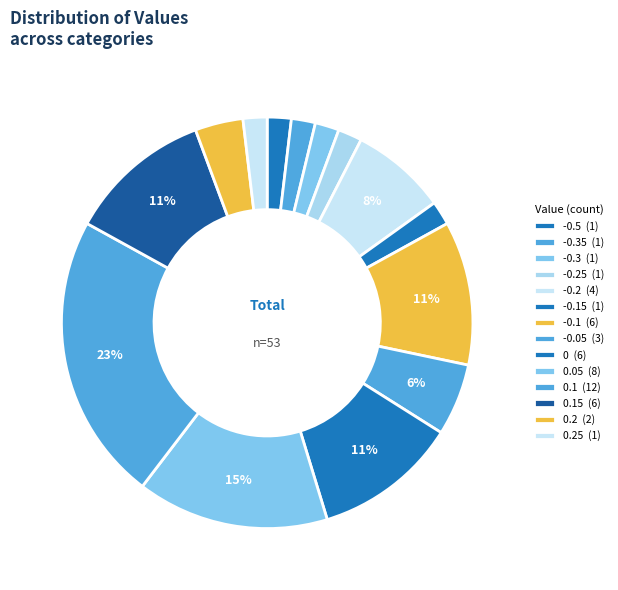

How many segments does this pie chart have?

14